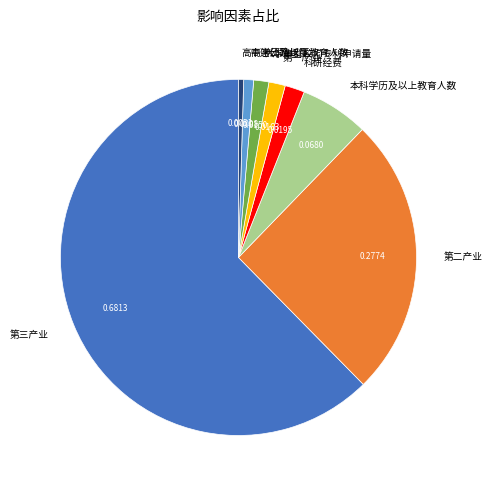

Do 本科学历及以上教育人数 and 第三产业 together represent more than half of the pie?

Yes